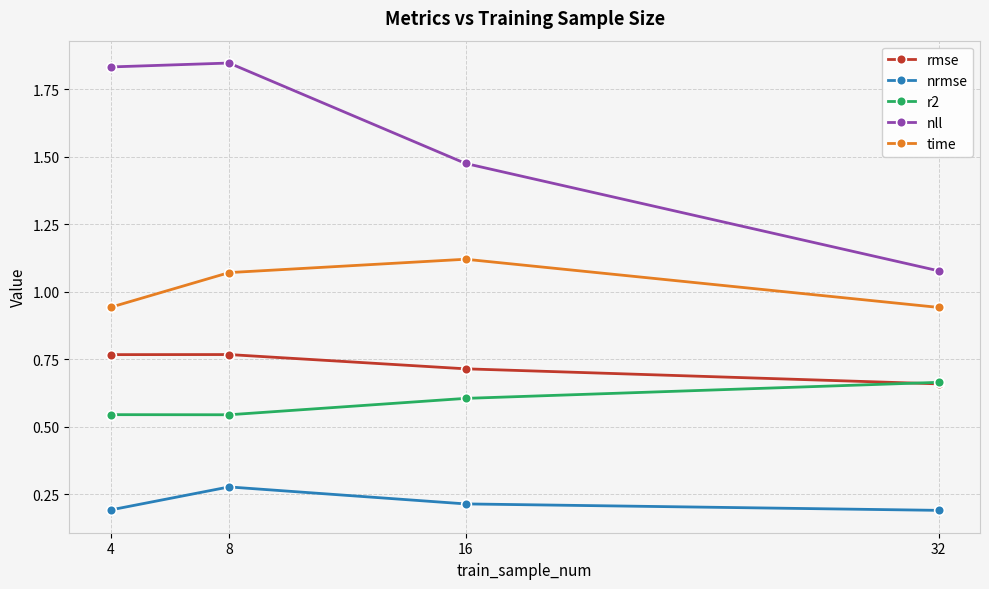

What is the minimum value shown in the chart?

0.2